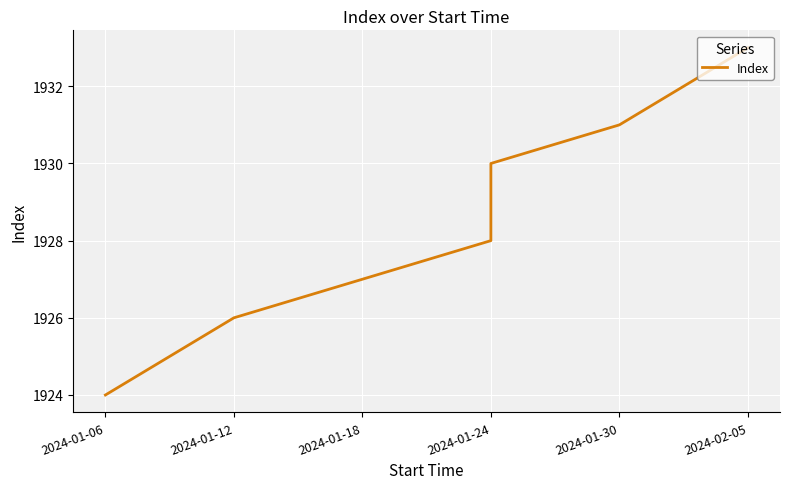

What is the difference between the second highest and second lowest values?

5